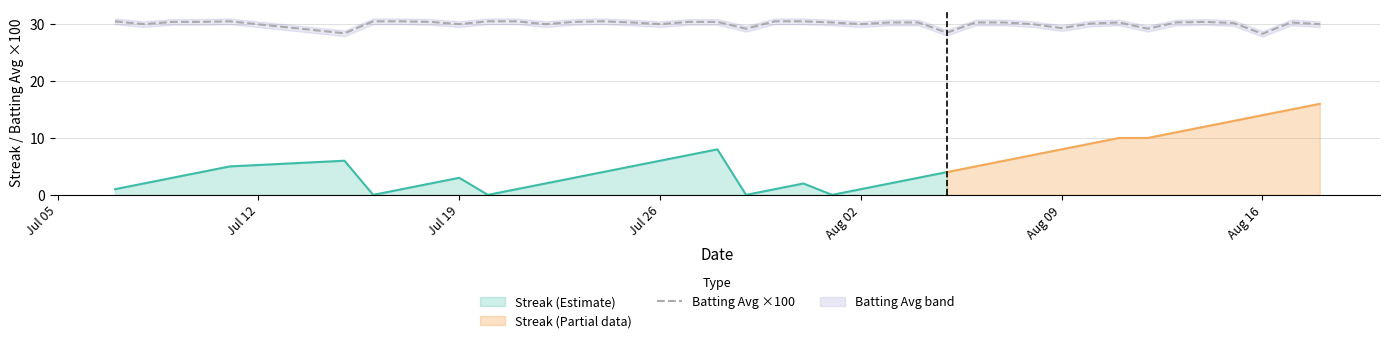

The Batting Avg ×100 series shows 43.3 at Jul 26. True or false?

False